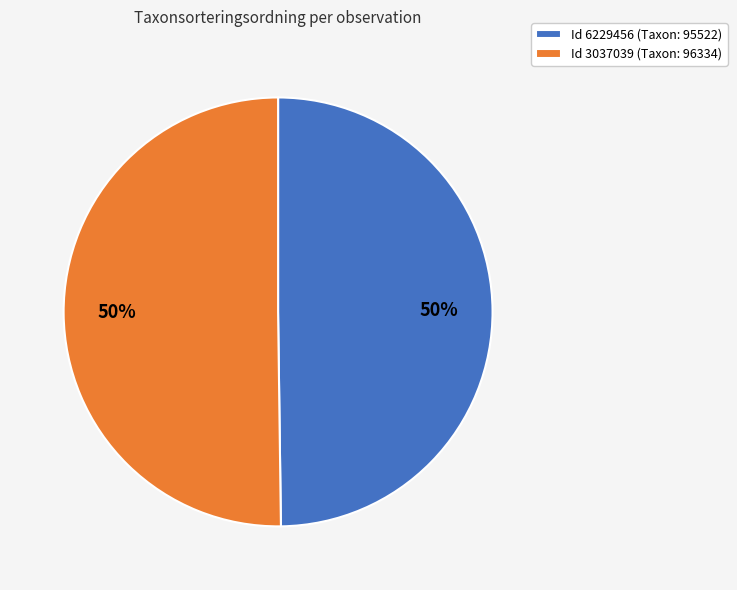

To the nearest percent, what is the average slice percentage?

50%